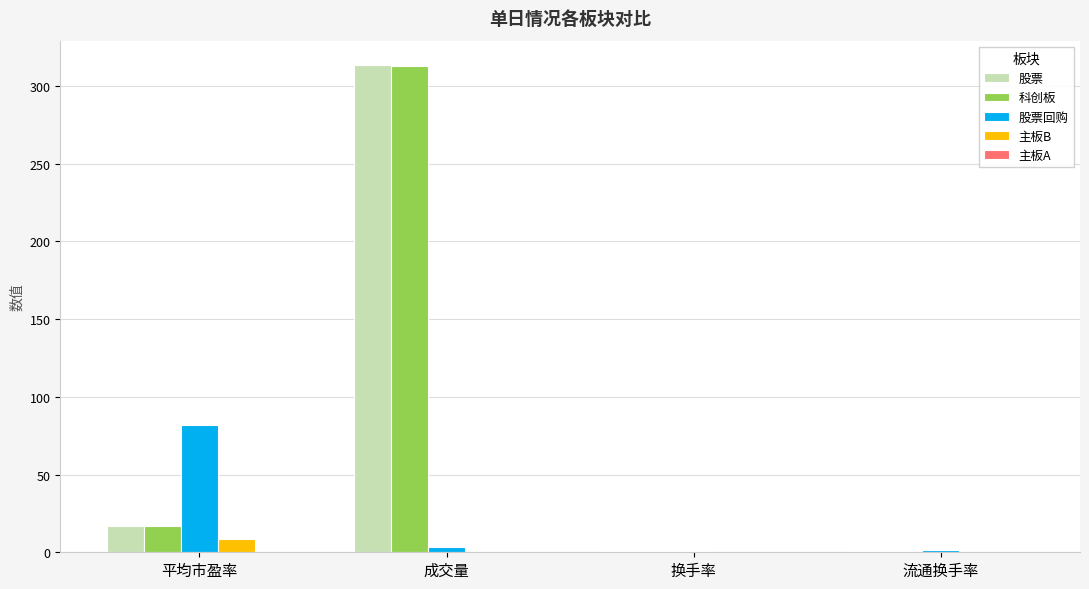

What is the sum of all 科创板 values?

331.3